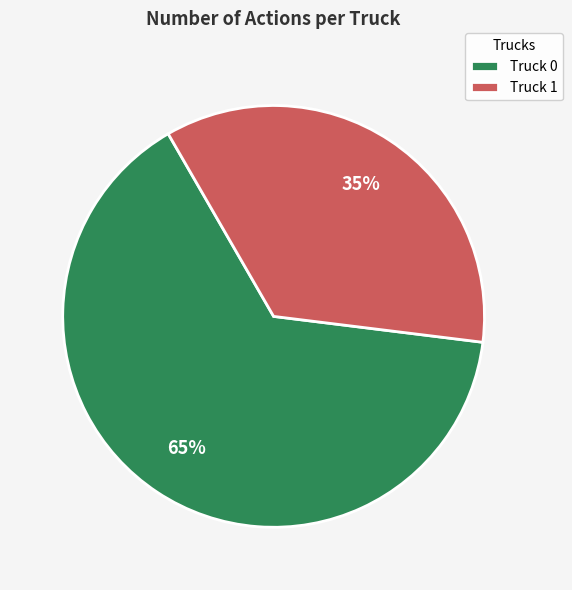

How many segments does this pie chart have?

2